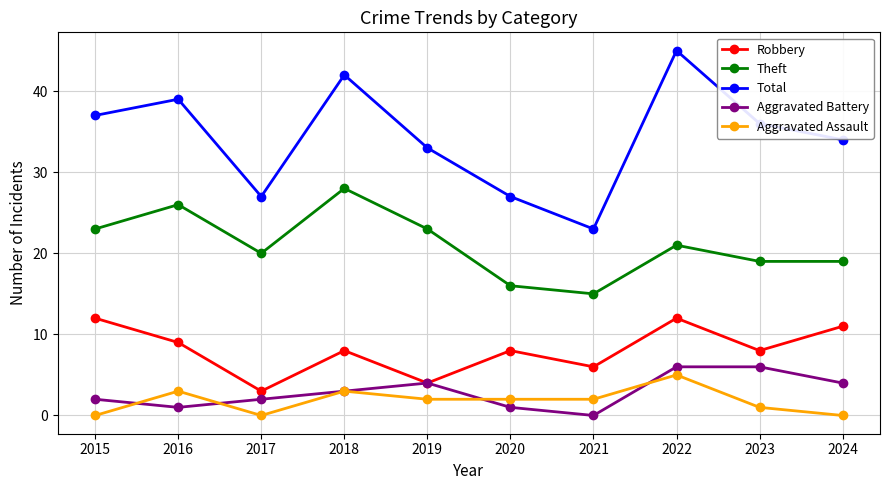

Reading left to right, extract all data points from this chart.

Robbery: 12	9	3	8	4	8	6	12	8	11
Theft: 23	26	20	28	23	16	15	21	19	19
Total: 37	39	27	42	33	27	23	45	36	34
Aggravated Battery: 2	1	2	3	4	1	0	6	6	4
Aggravated Assault: 0	3	0	3	2	2	2	5	1	0